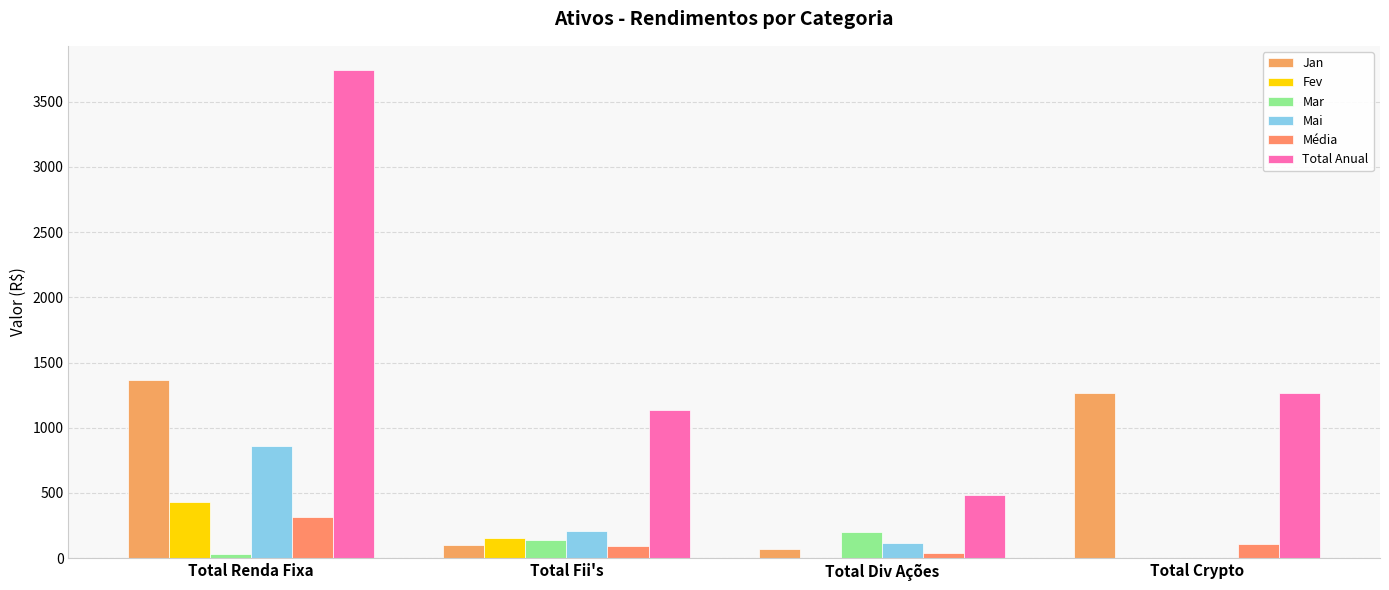

Are the bars grouped side by side (vs. stacked)?

Yes